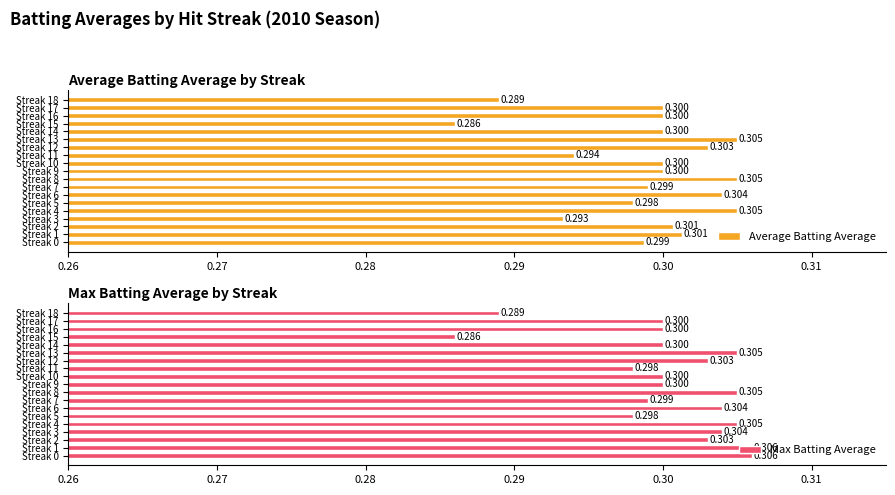

What are all the series names shown in the legend?

Average Batting Average, Max Batting Average